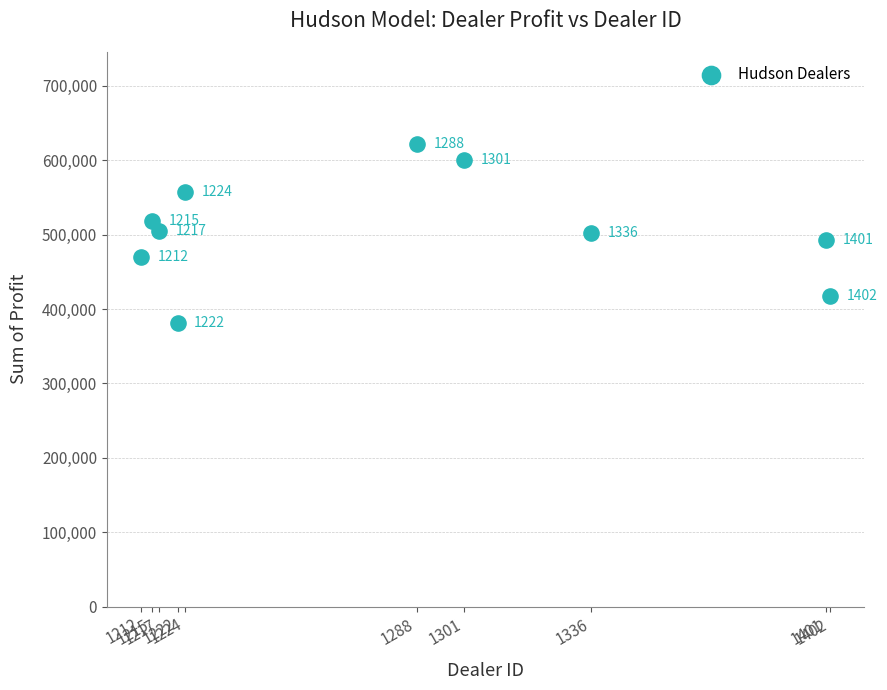

What Y value in the scatter plot is closest to 501405?

501524.0